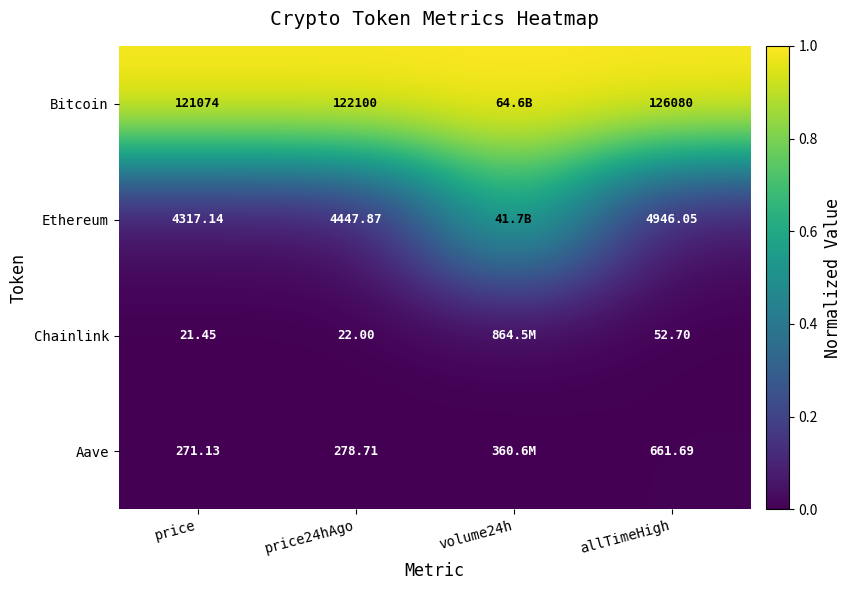

The Chainlink series shows -0.0 at price. True or false?

False